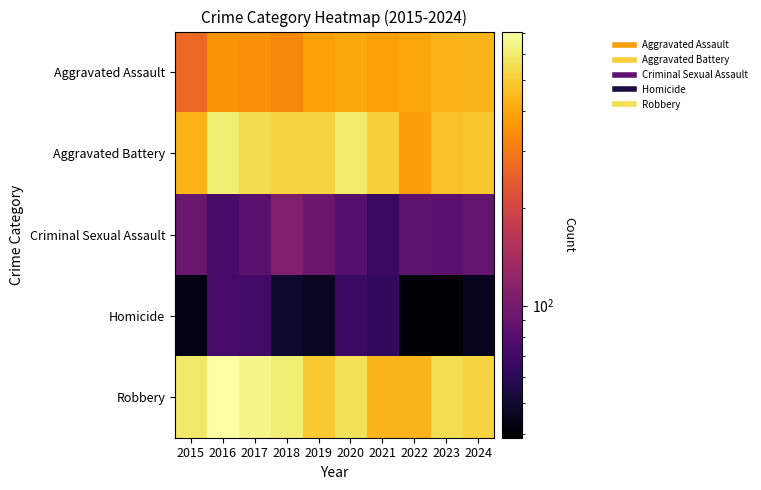

Rank the series at 2018 from lowest to highest value.

Homicide, Criminal Sexual Assault, Aggravated Assault, Aggravated Battery, Robbery